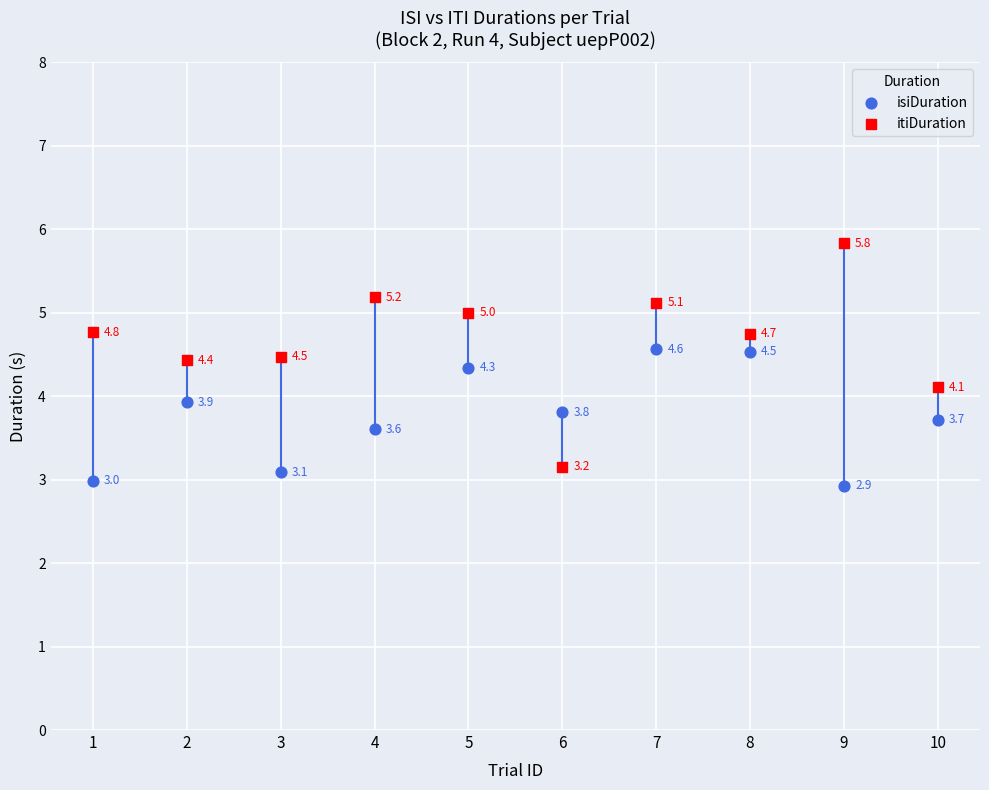

In the isiDuration series, what Y value is closest to 3?

3.0